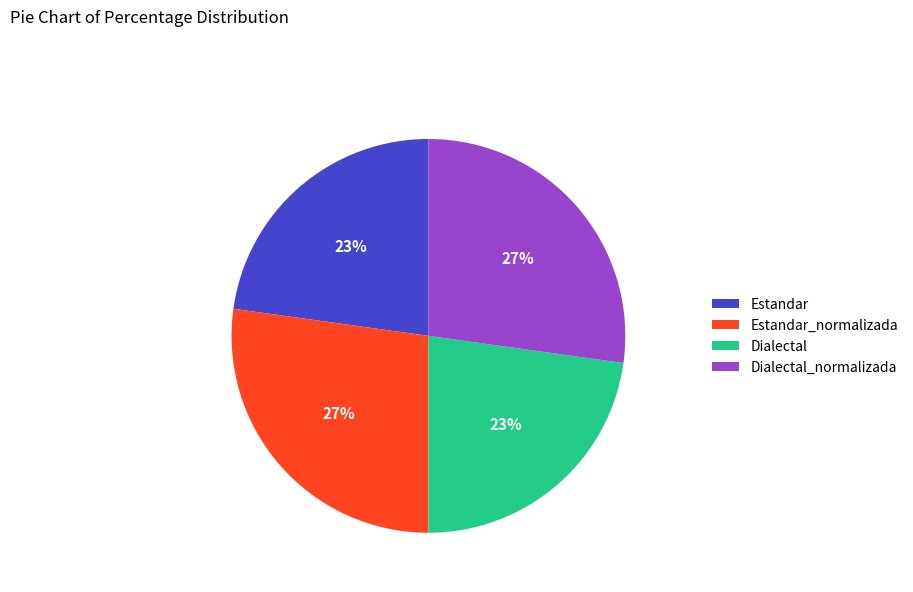

The Dialectal slice represents 14% of the pie. True or false?

False